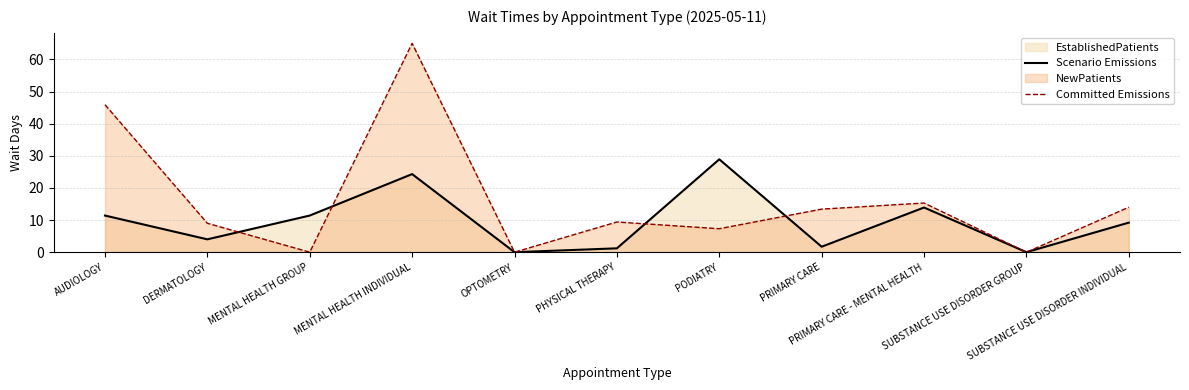

How many interior local peaks does the Scenario Emissions series have?

3